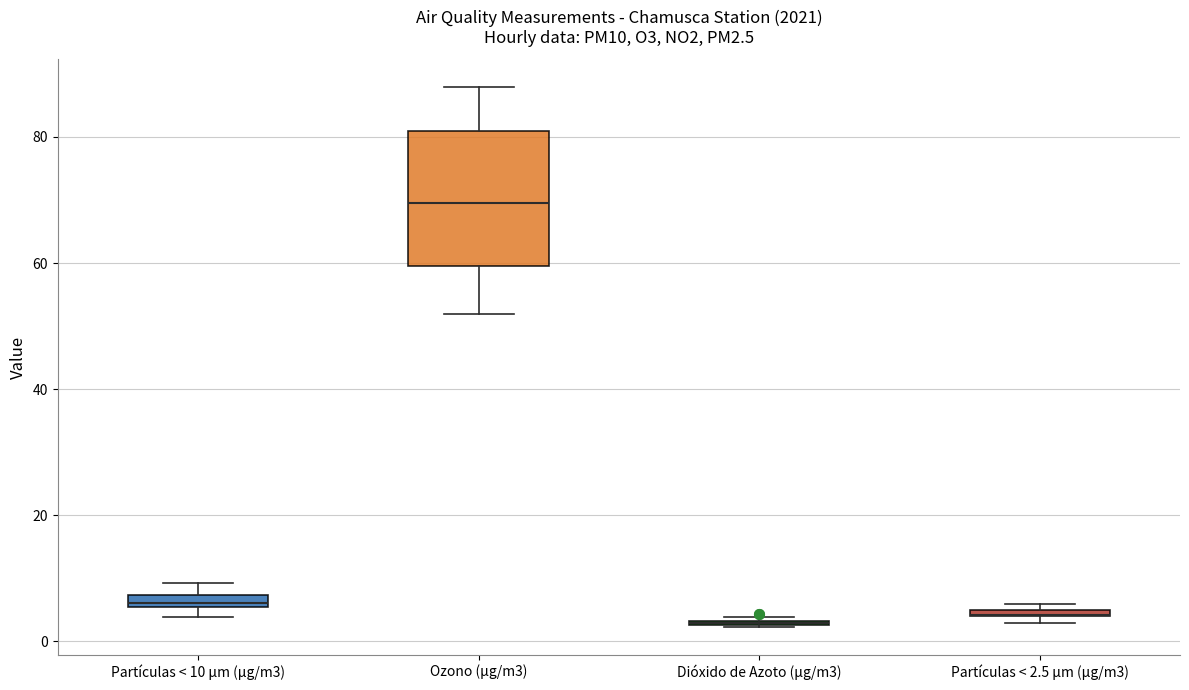

Comparing the boxes themselves (not the whiskers), which one is the tallest?

Ozono (µg/m3)